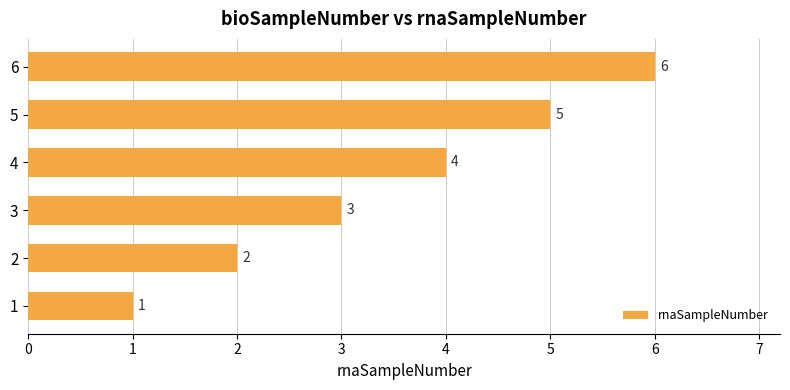

At which category does the chart reach its peak across all series?

6